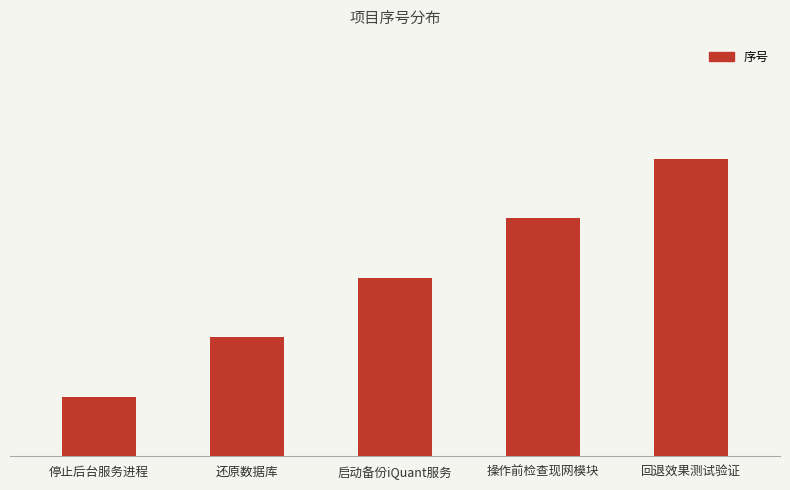

Are the bars horizontal?

No